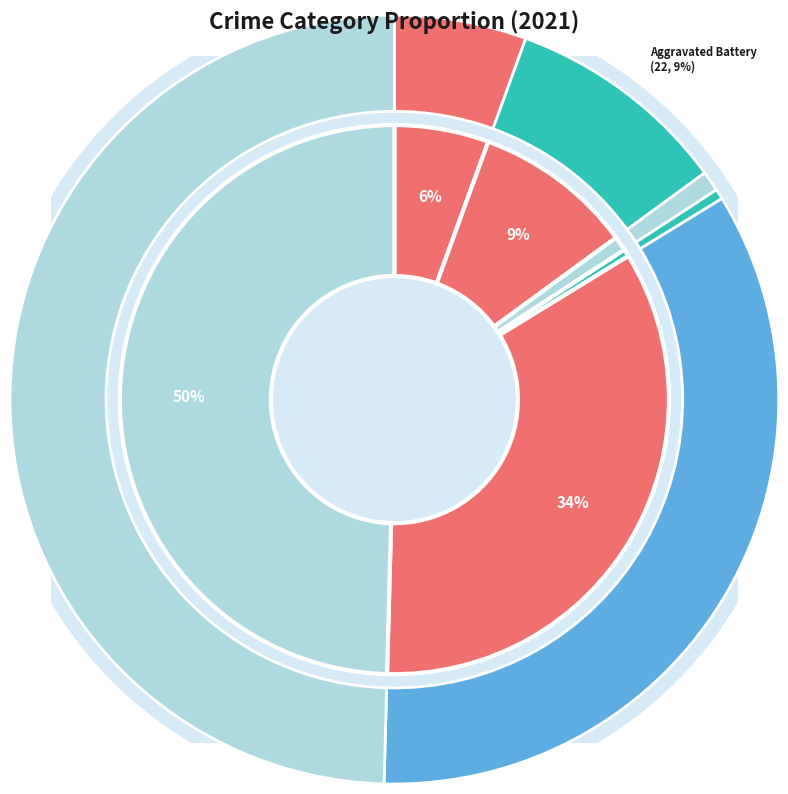

To the nearest percent, what is the average slice percentage?

17%